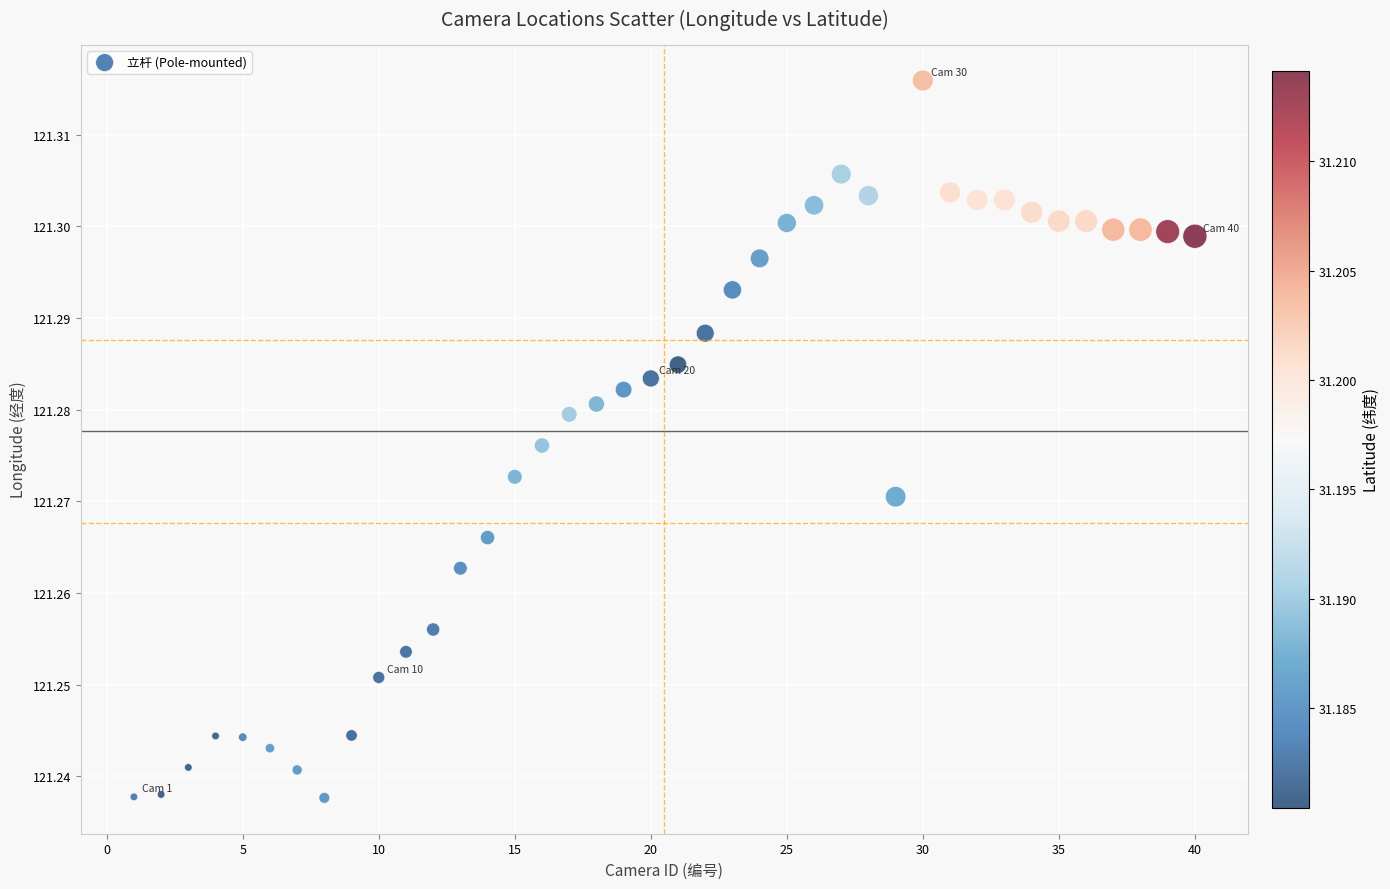

What is the range of X values (max minus min)?

39.0